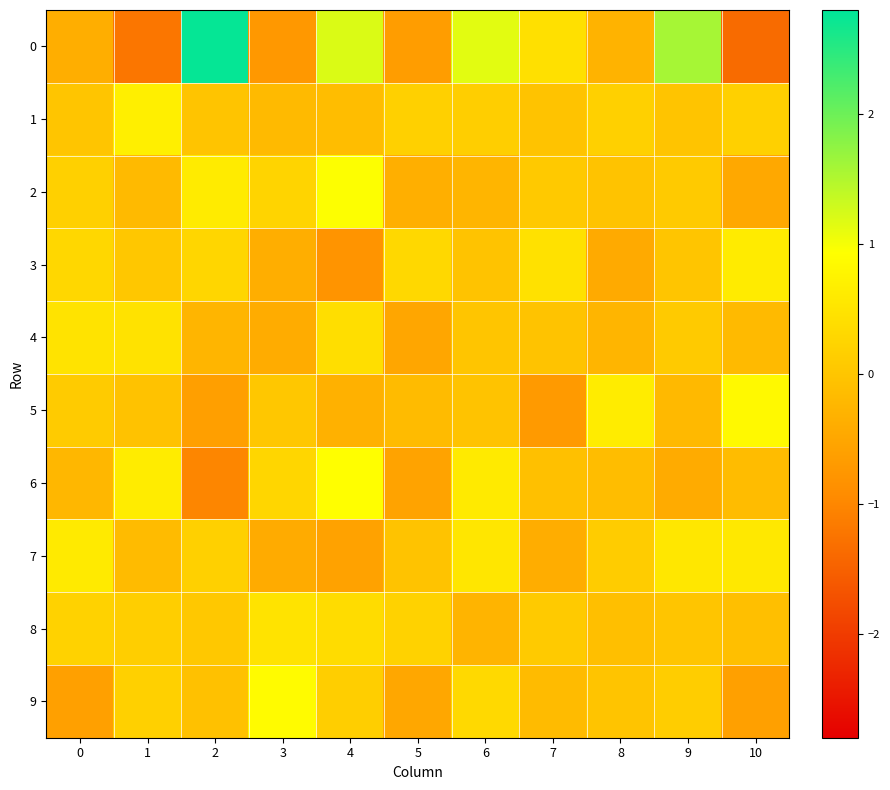

Rank the series by their maximum value, from highest to lowest.

row_0, row_2, row_6, row_9, row_5, row_1, row_3, row_7, row_4, row_8